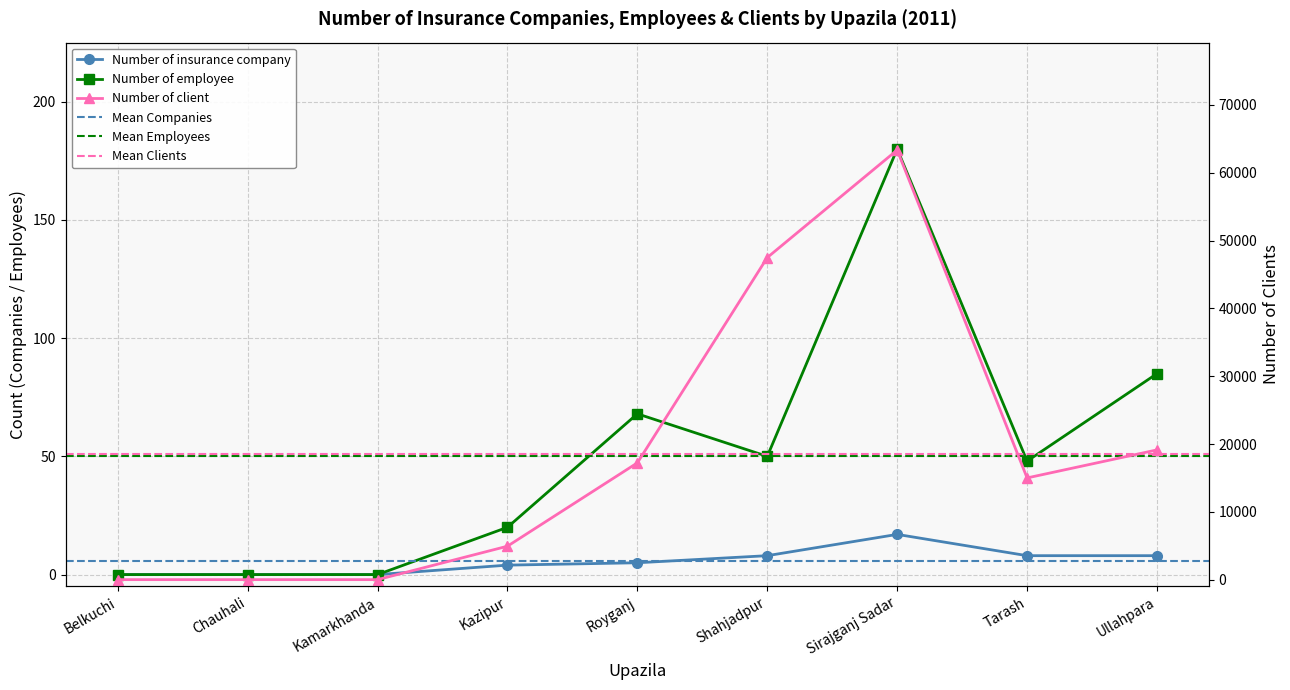

Between Sirajganj Sadar and Belkuchi, which is larger?

Sirajganj Sadar